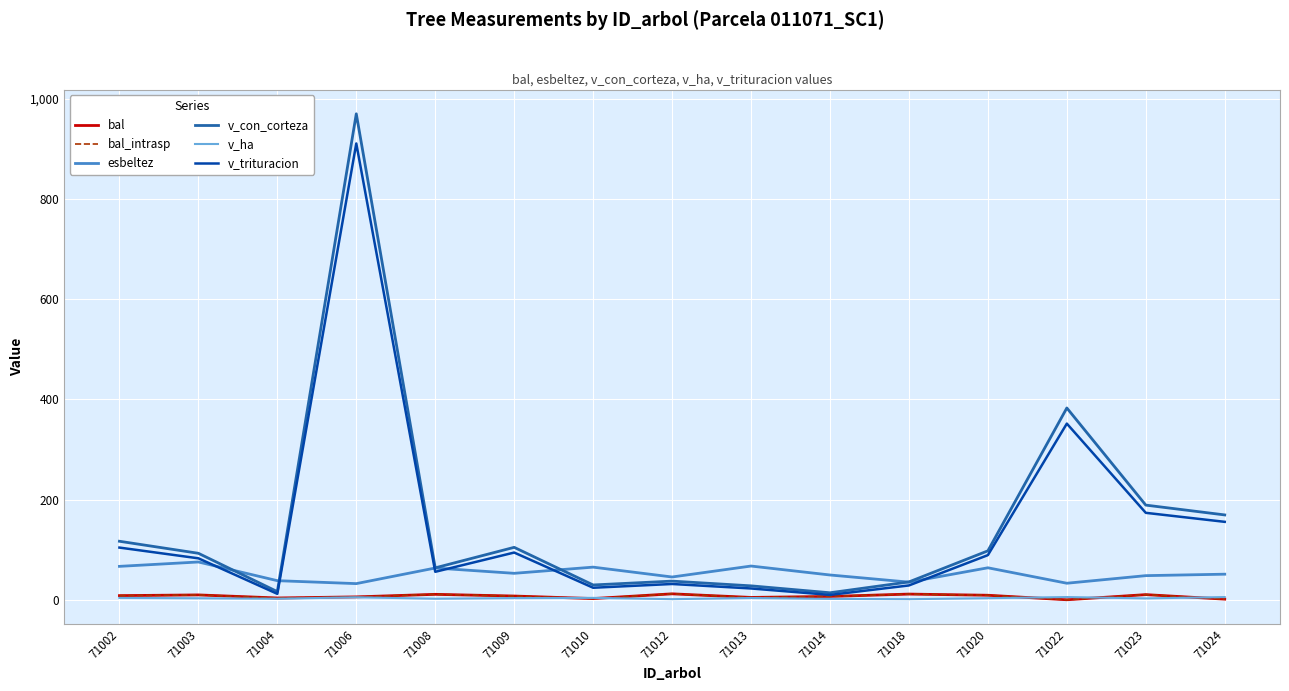

Does the chart have visible grid lines?

Yes